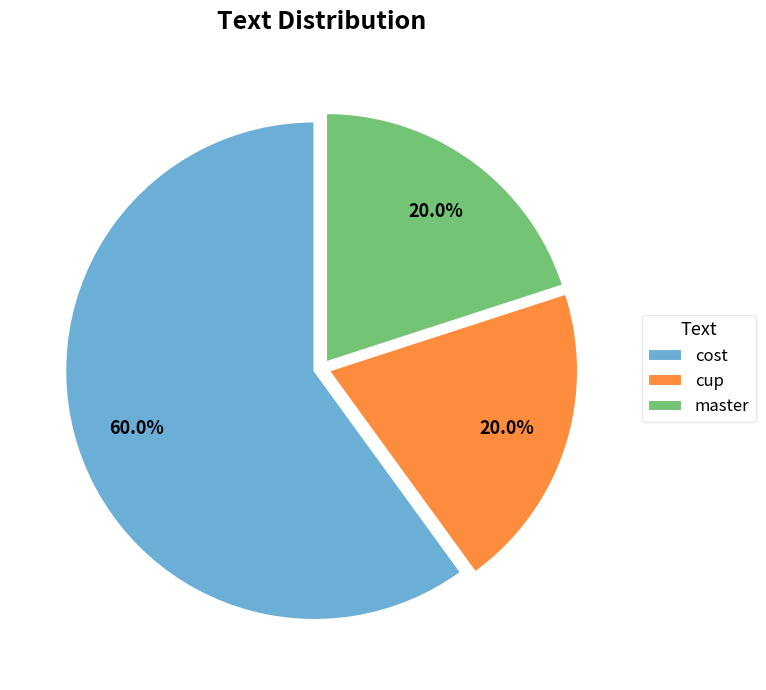

Combined, do master and cost account for over 50%?

Yes